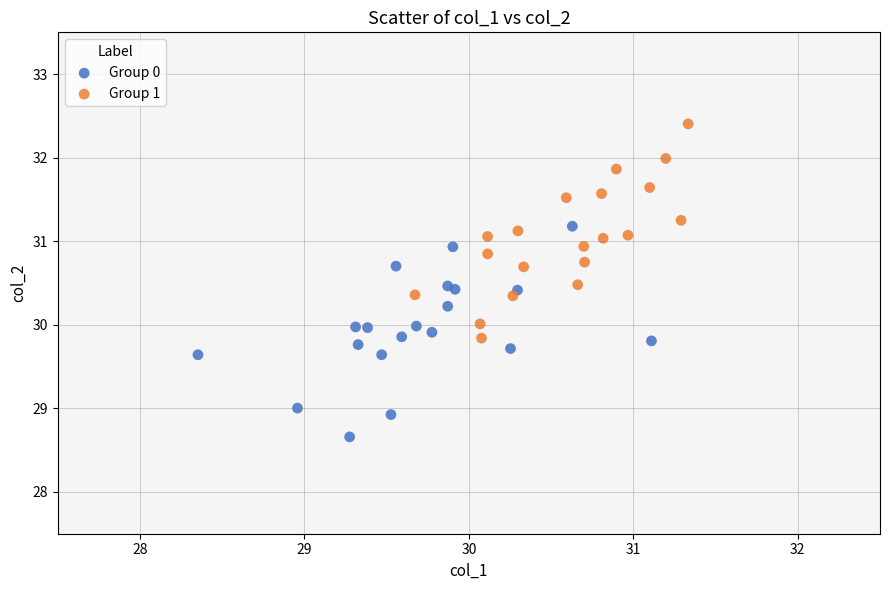

Which series contains the lowest Y value?

Group 0